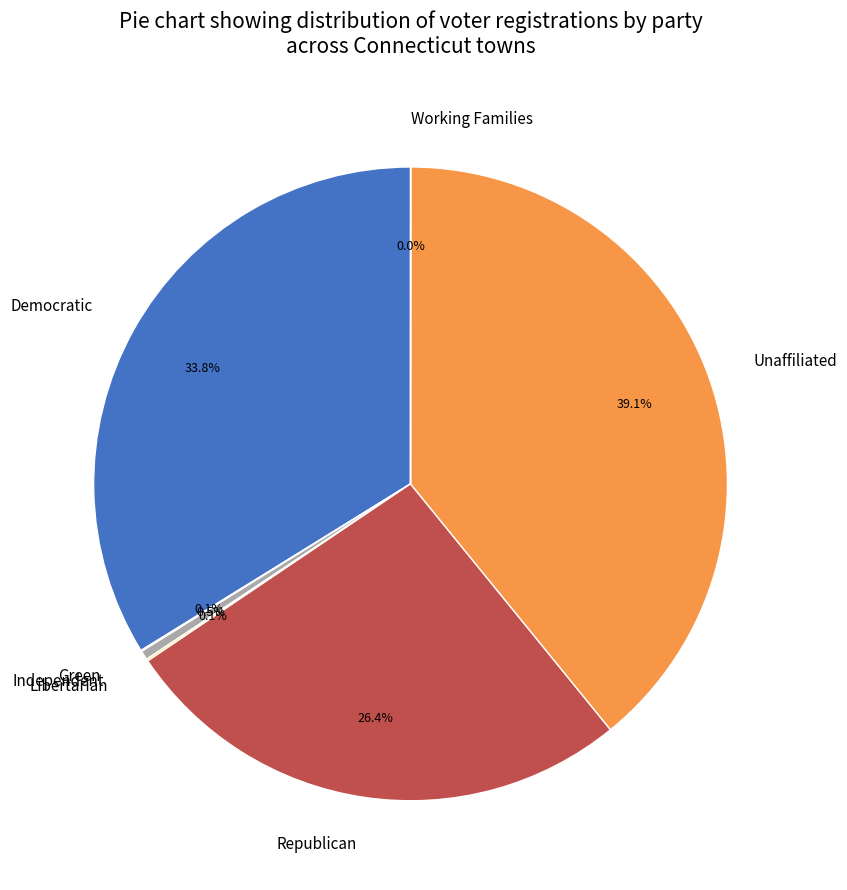

Which category has the biggest portion of the pie?

Unaffiliated